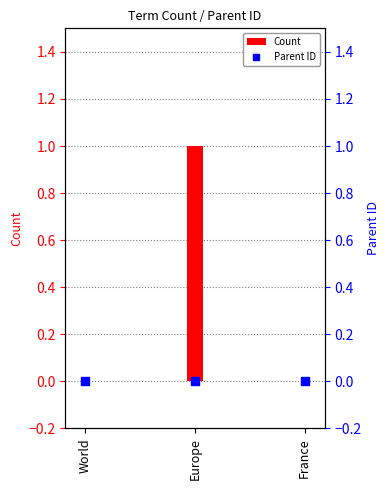

Which series reaches the maximum Y coordinate?

Count